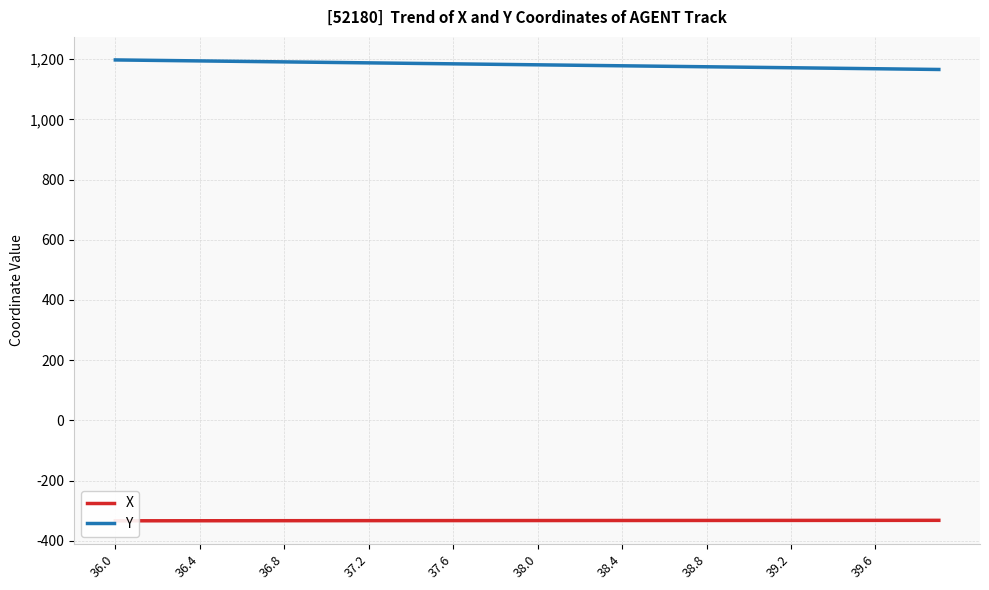

Is this an area chart (filled region under the line)?

No